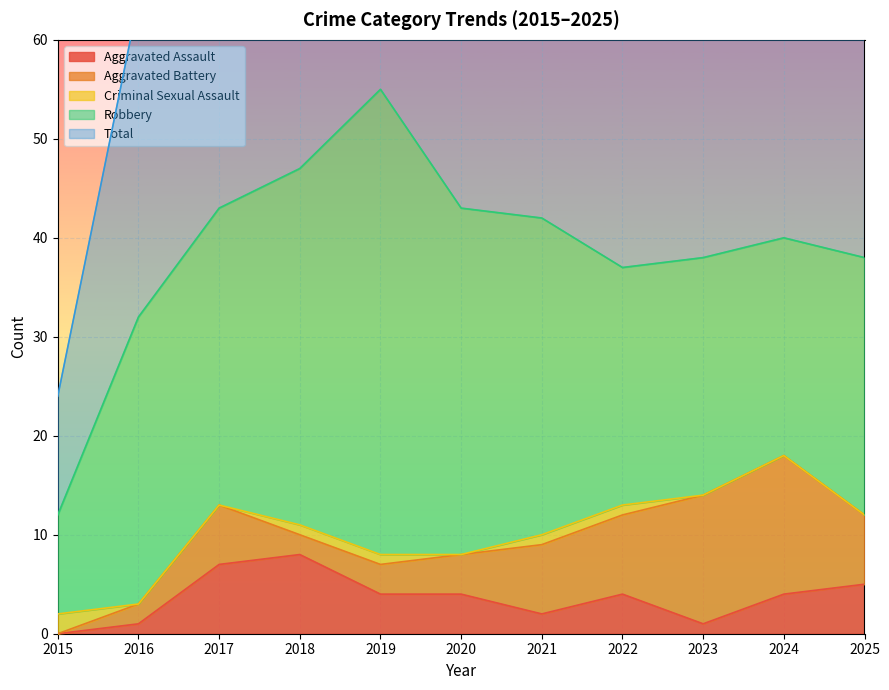

What is the value of the Criminal Sexual Assault point at the 1st from the left?

2